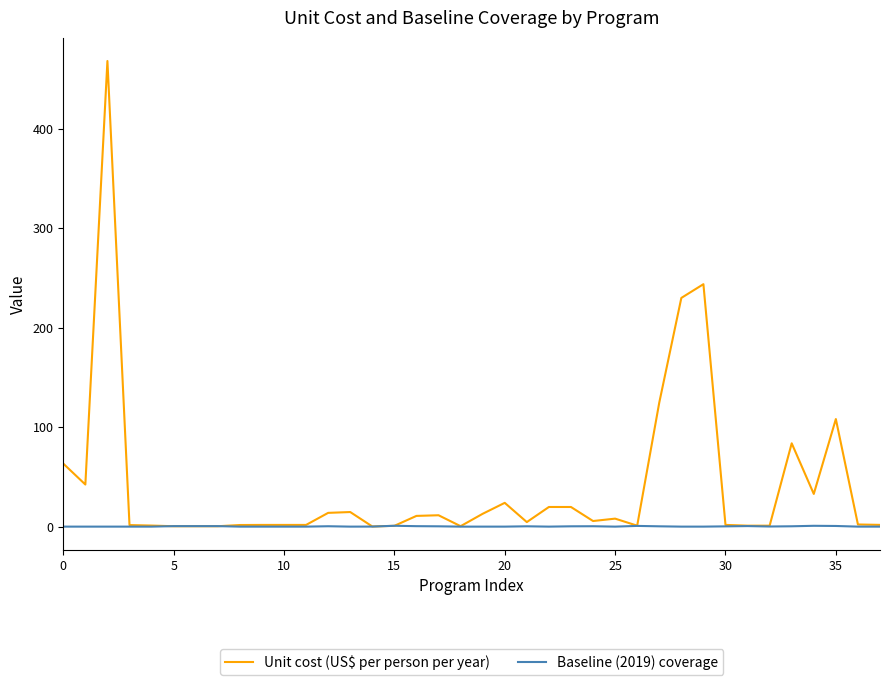

Which series has the largest range (max minus min)?

Unit cost (US$ per person per year)